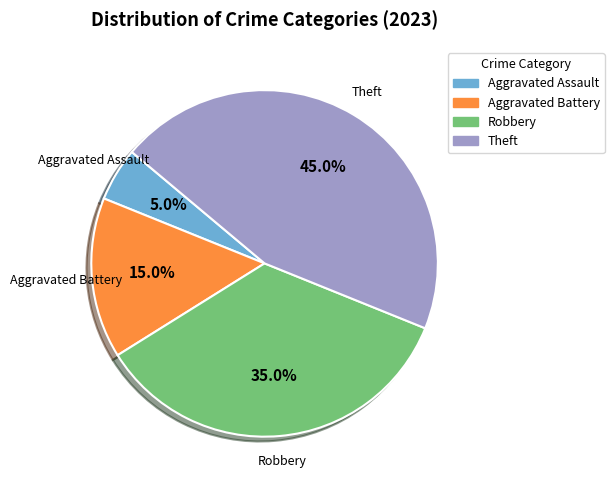

Does any single category account for the majority?

No